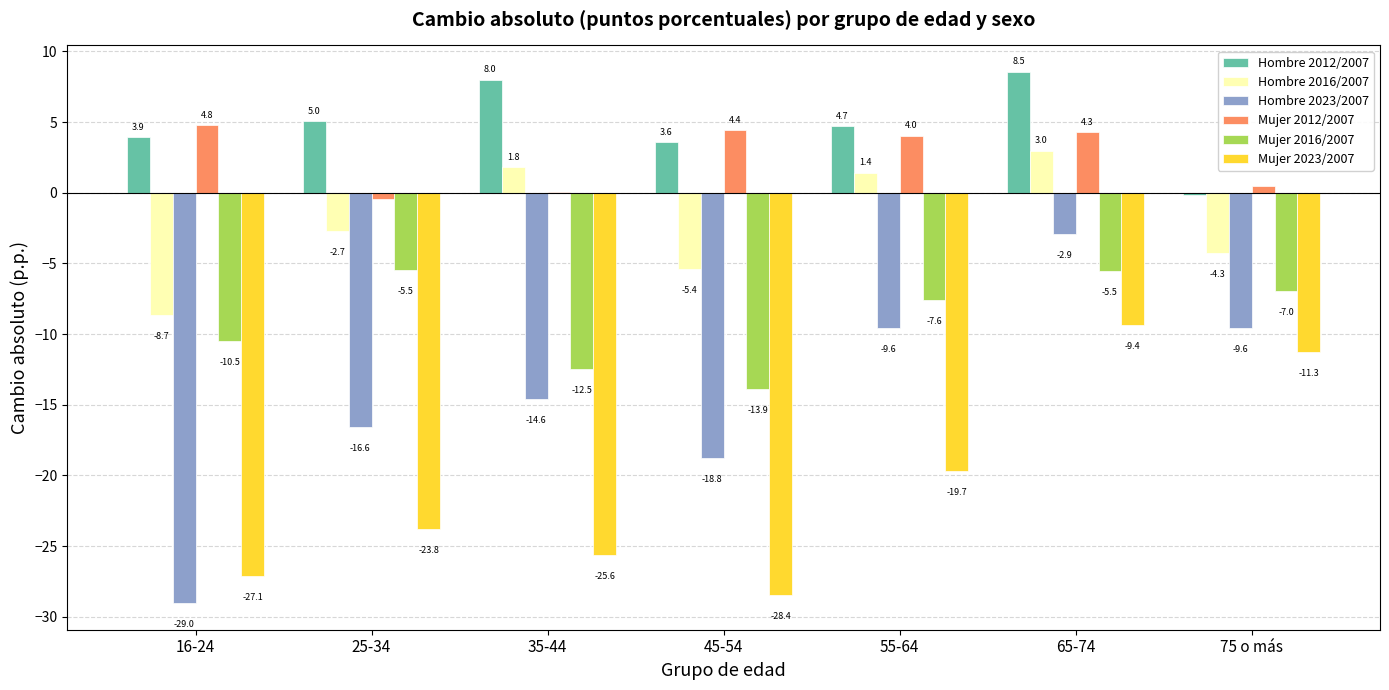

True or false: Hombre 2023/2007 has a value of -4.8 at 65-74.

False